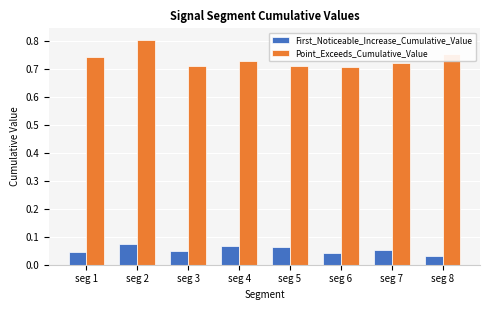

Which series has the largest range (max minus min)?

Point_Exceeds_Cumulative_Value